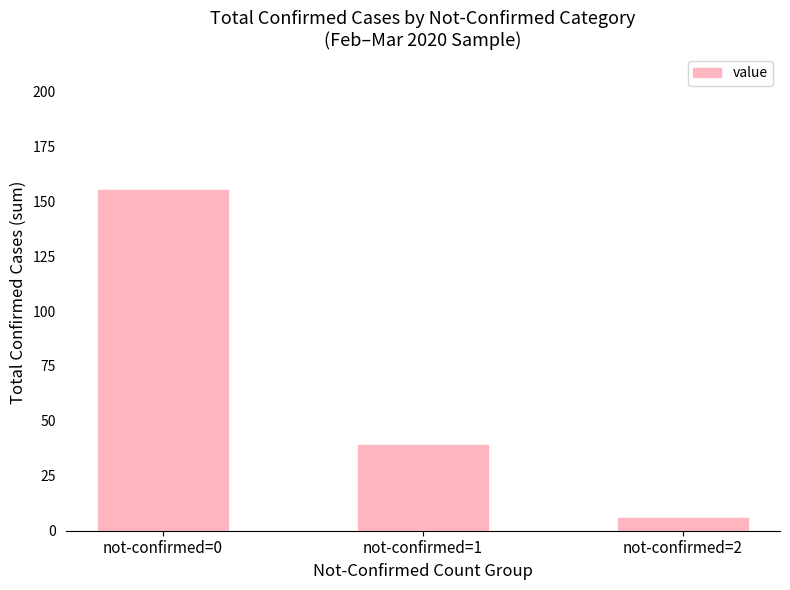

At which category does the chart reach its minimum across all series?

not-confirmed=2